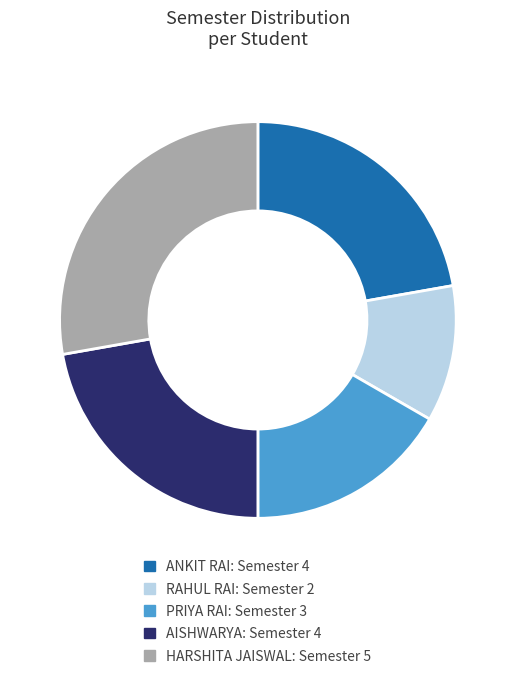

How many segments does this pie chart have?

5